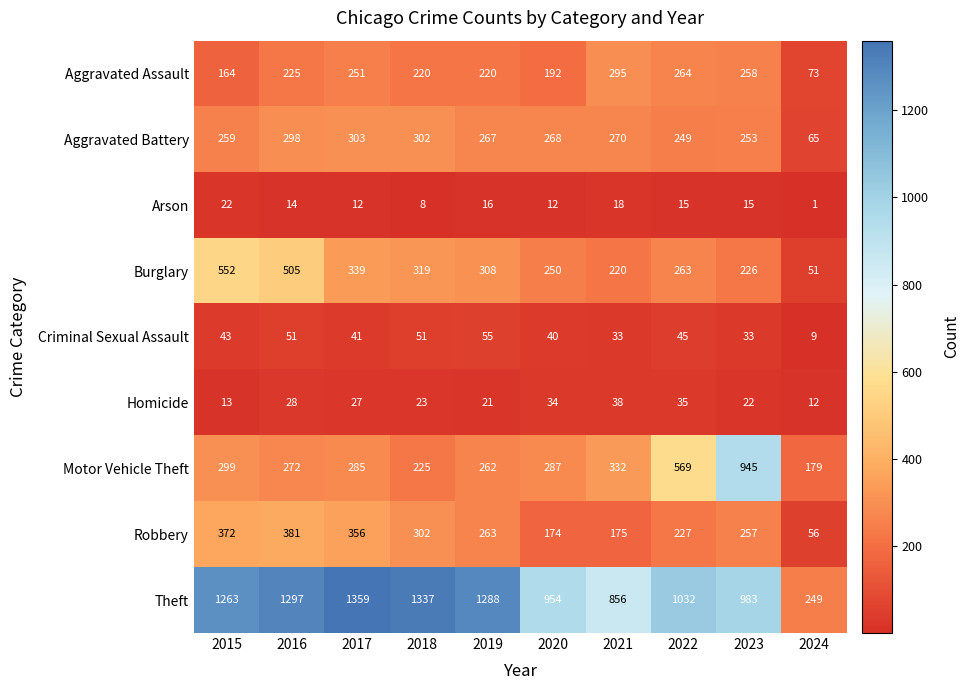

True or false: Arson has a value of 8 at 2021.

False